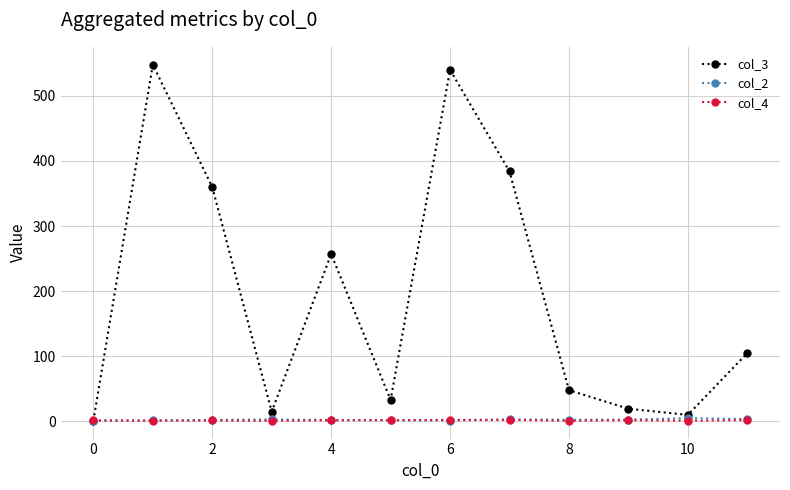

Which series has the largest range (max minus min)?

col_3